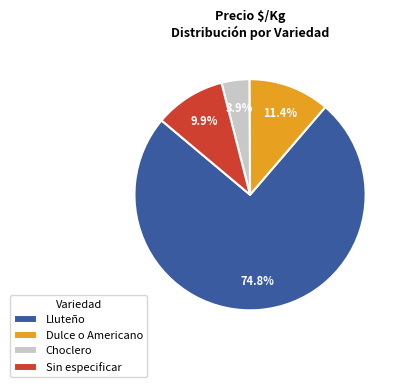

Count the number of slices in the pie.

4